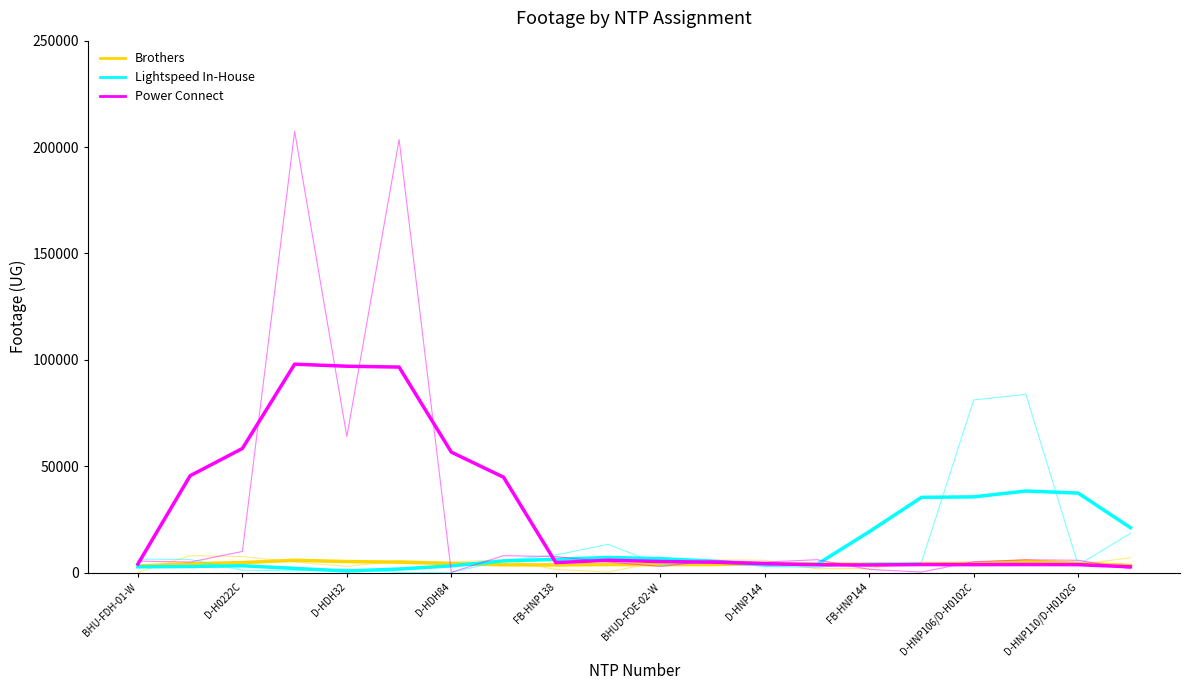

Rank the series by their average value, from lowest to highest.

Brothers, Lightspeed In-House, Power Connect